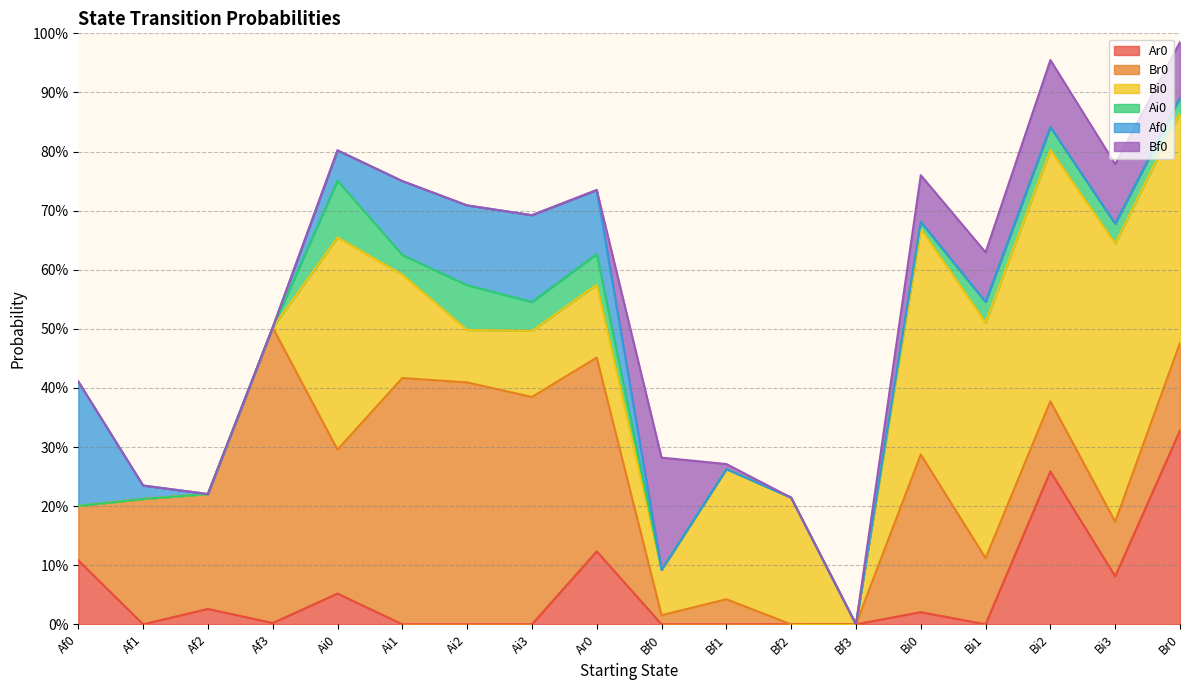

True or false: Bf0 and Bi0 cross at least once.

True